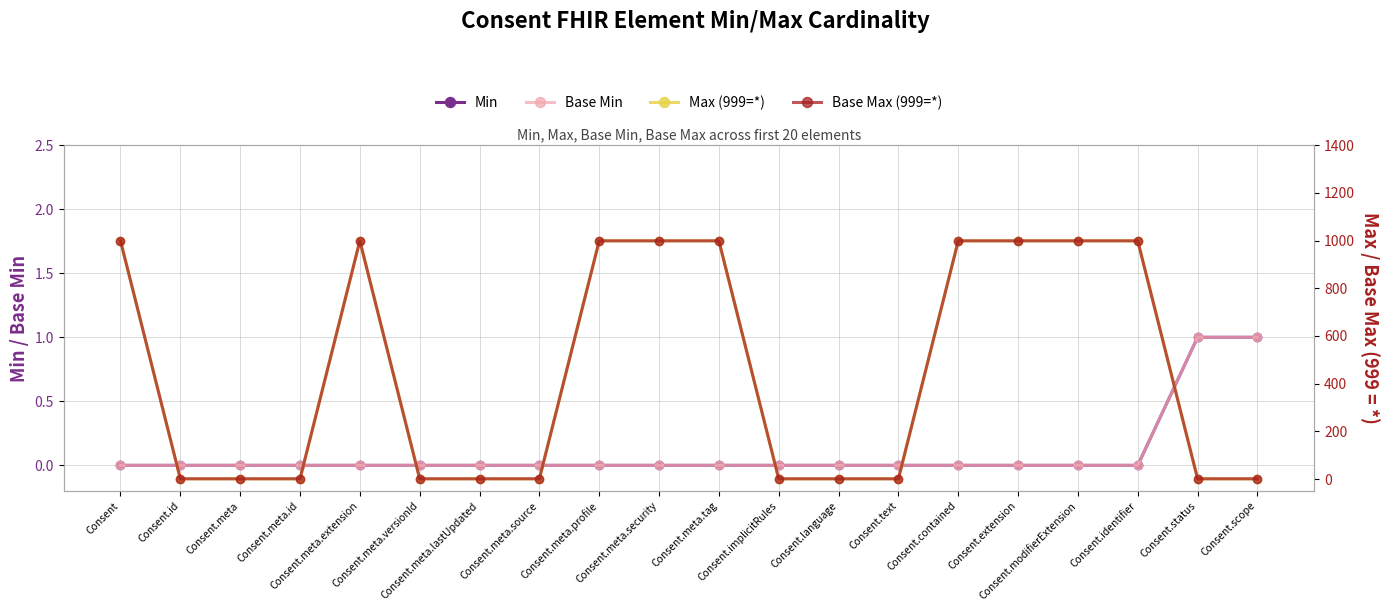

Rank the series by their maximum value, from highest to lowest.

Max (999=*), Base Max (999=*), Min, Base Min